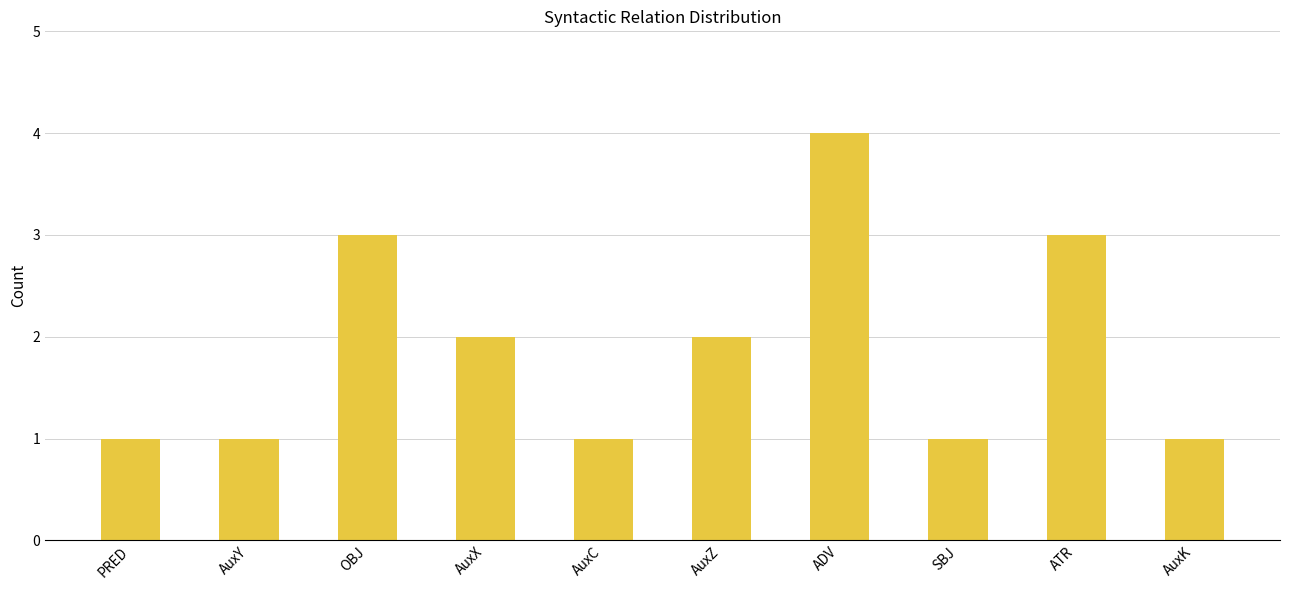

Between OBJ and ADV, which is larger?

ADV